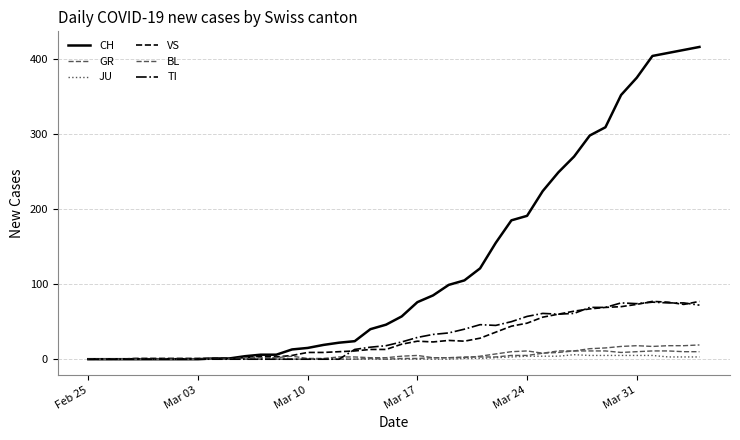

Is this an area chart (filled region under the line)?

No